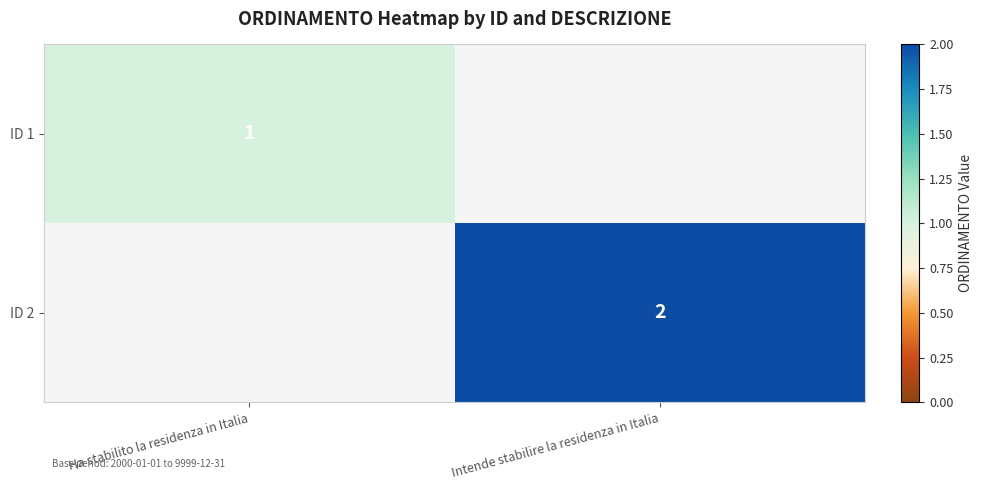

Is it true that ID 2 equals 1 at Intende stabilire la residenza in Italia?

False